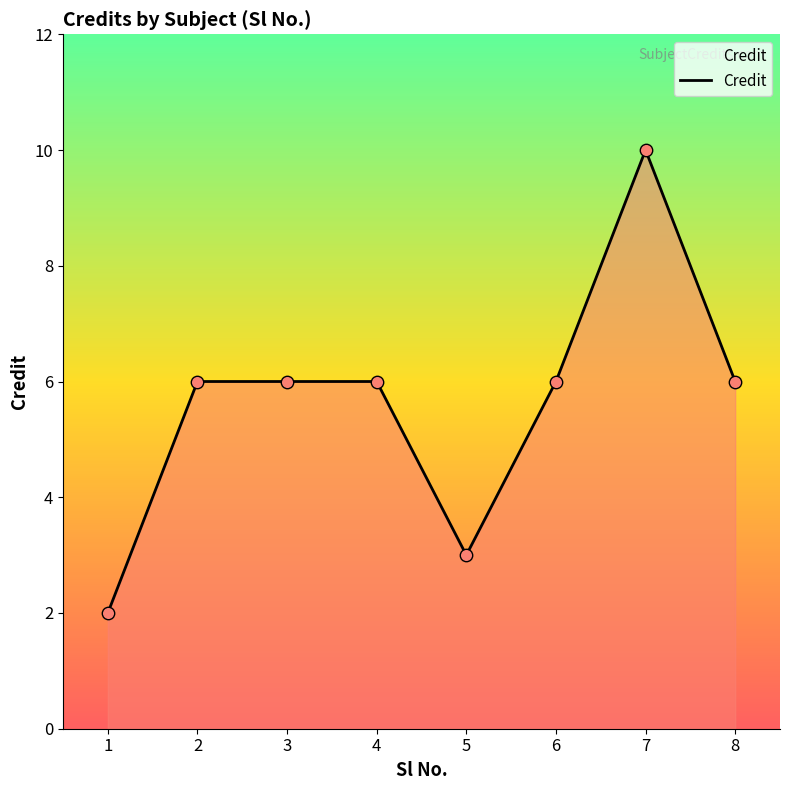

Approximately how many times larger is the value at 7 compared to 8?

1.7